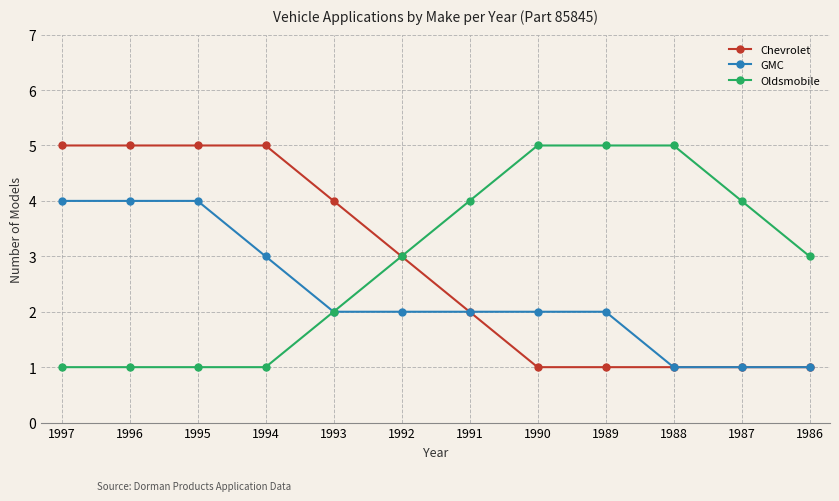

Does the chart display data point markers on the line(s)?

Yes